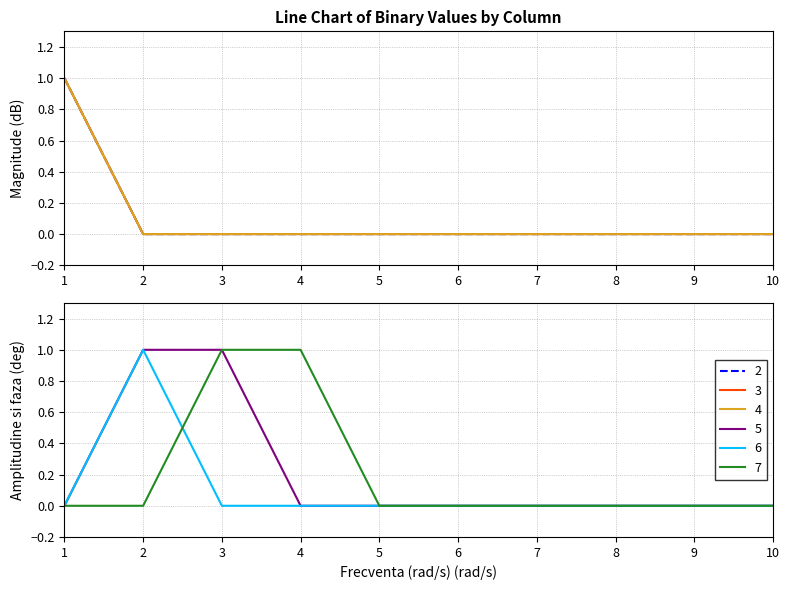

At how many categories does at least one series exceed 0?

4